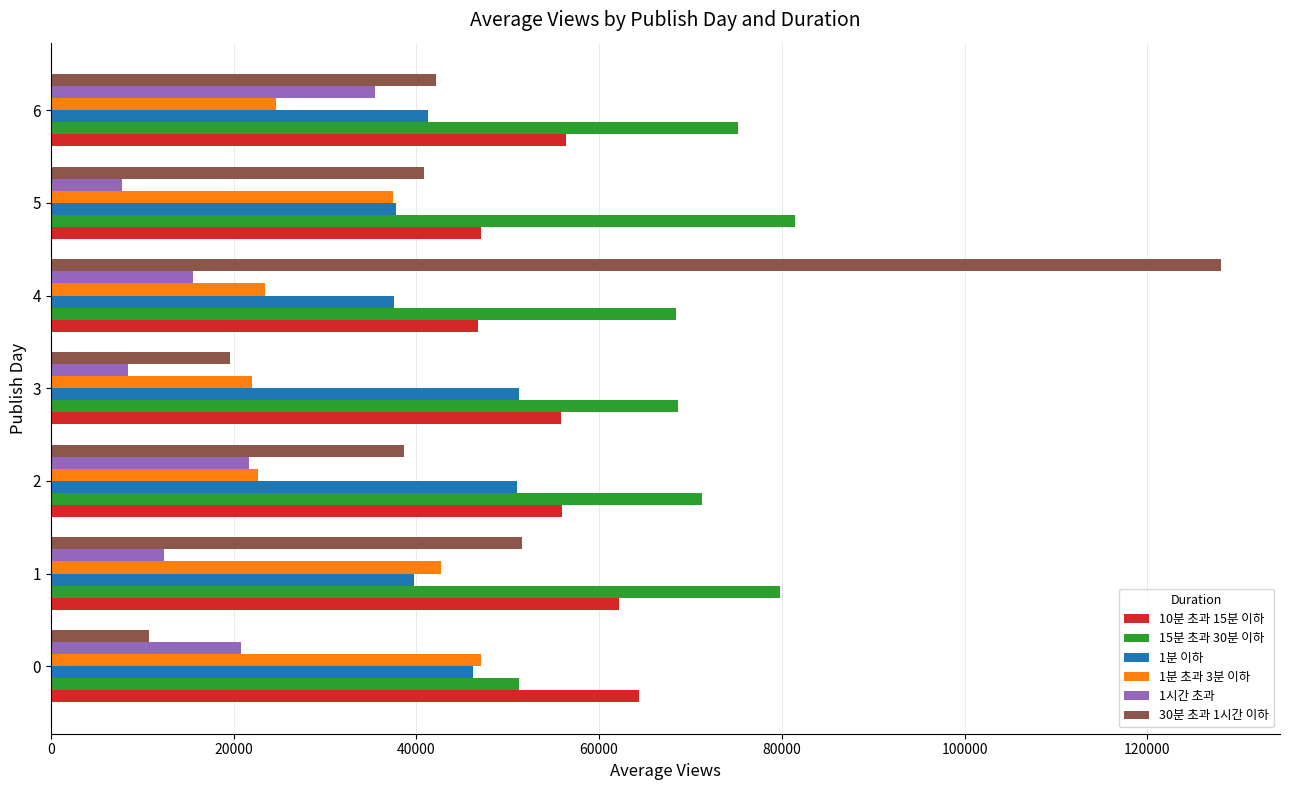

At which category is the sum across all series the highest?

4